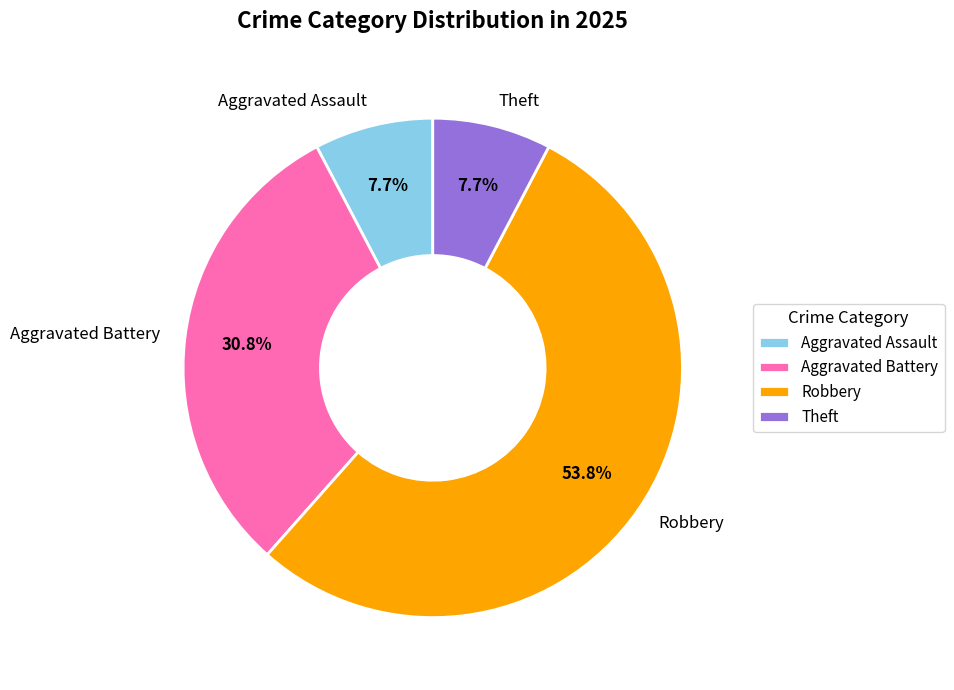

What percentage do Aggravated Battery and Robbery together represent?

84.6%